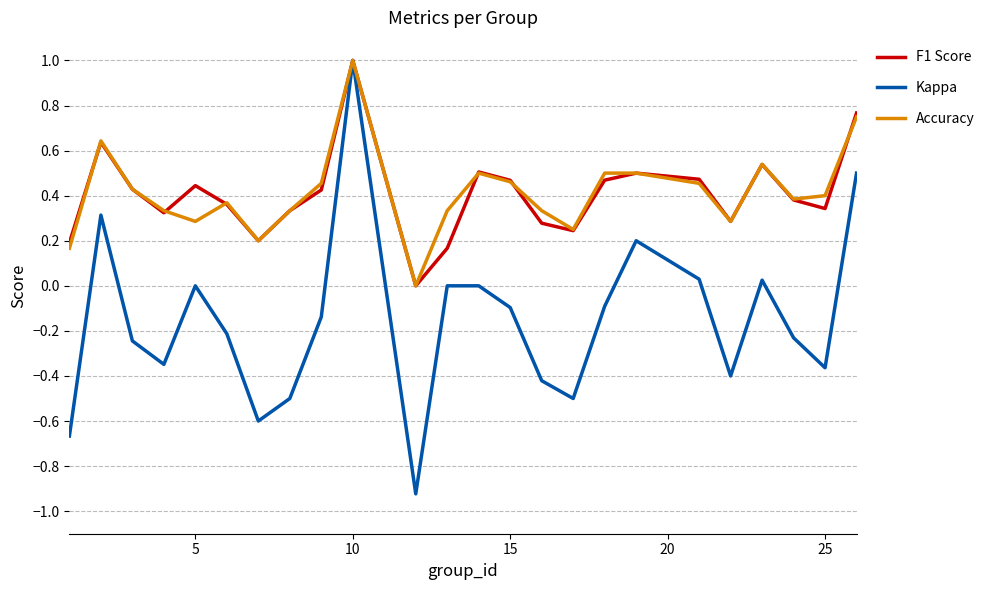

What is the maximum value for Kappa?

1.0